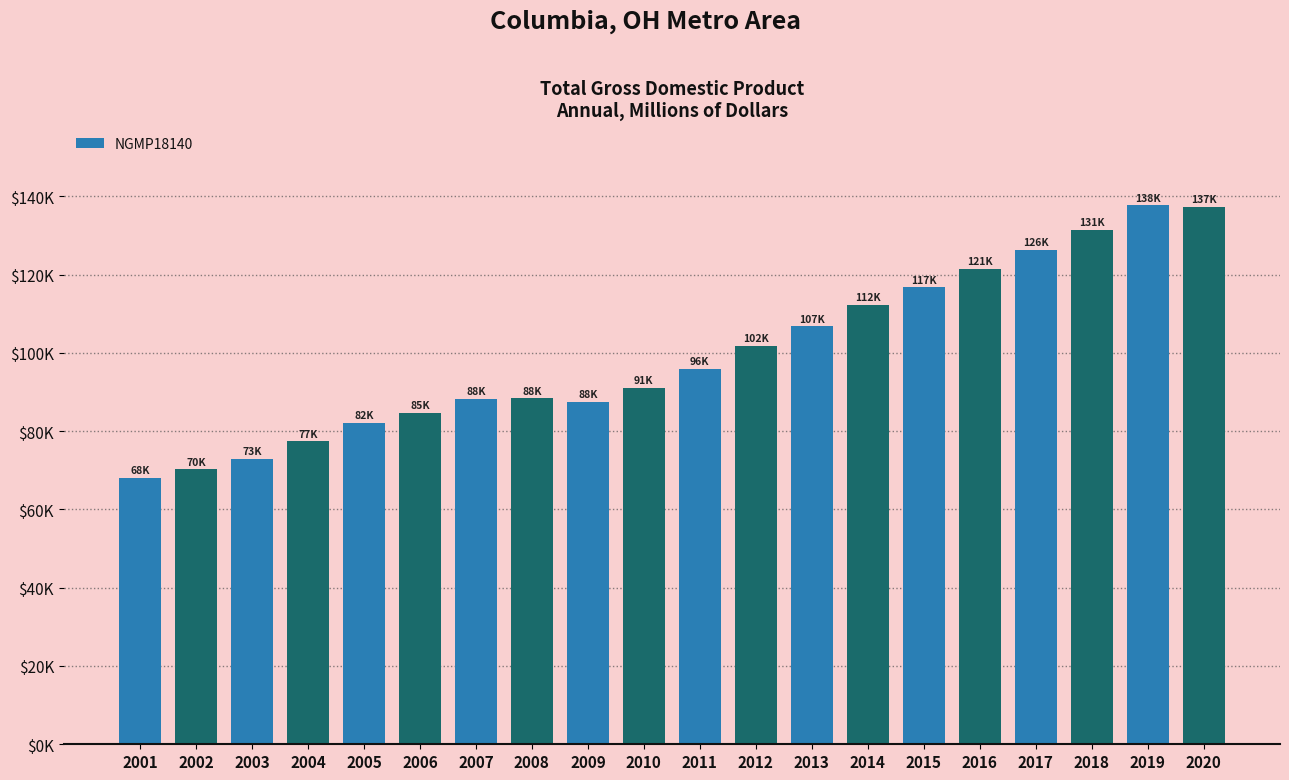

Where is the data nearest to the value 102812?

2012